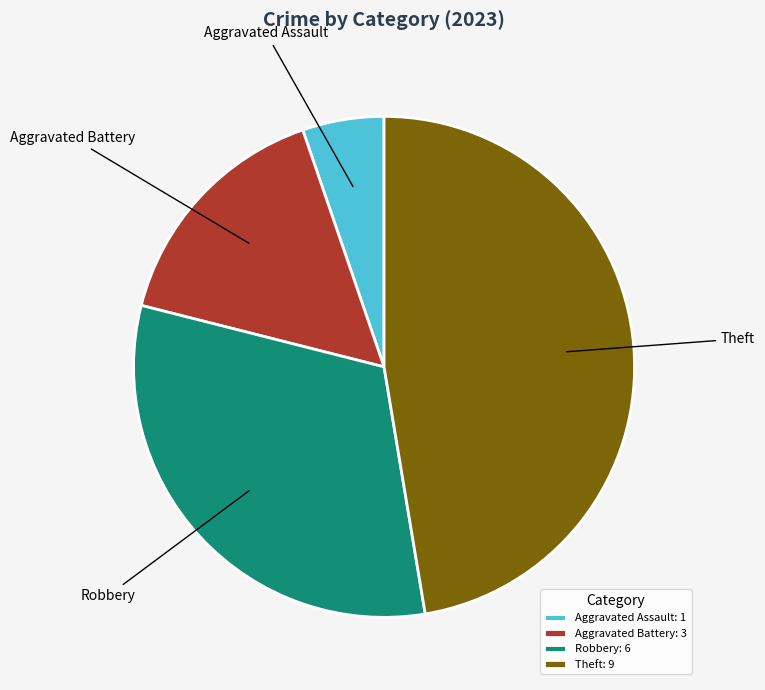

Is it true that Aggravated Assault is 5% of the pie?

True